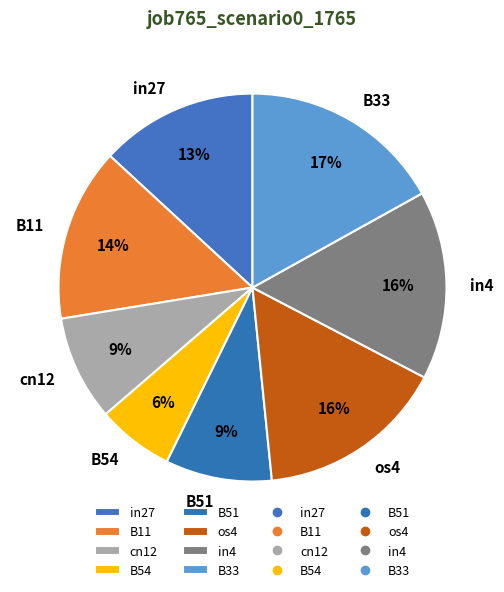

Which slice is the largest?

B33